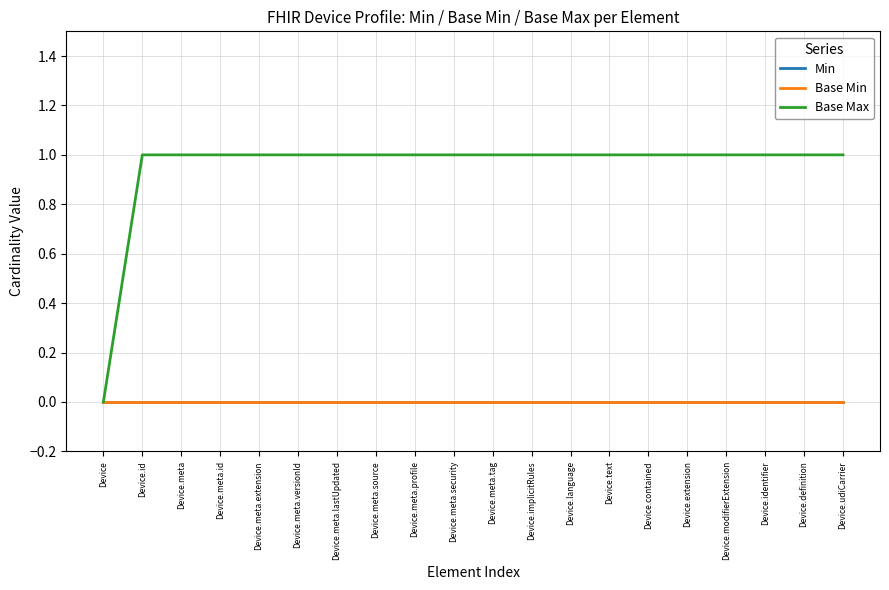

At which category is the sum across all series the highest?

Device.id